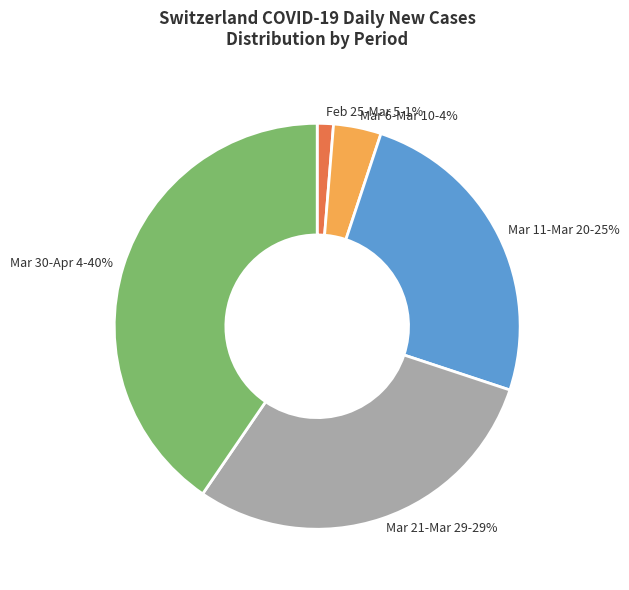

To the nearest percent, what is the average slice percentage?

20%